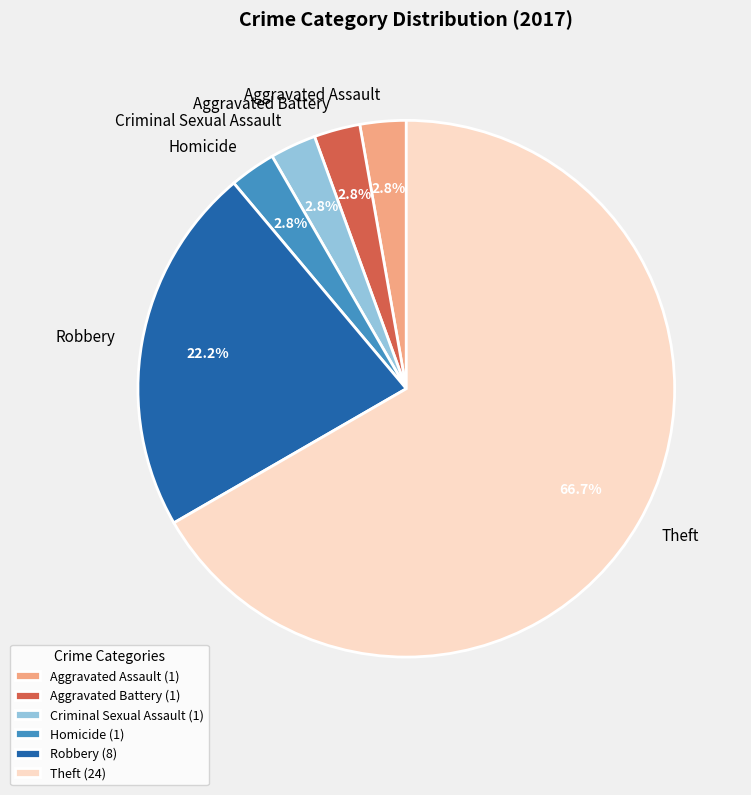

Does Theft represent more than half of the total?

Yes